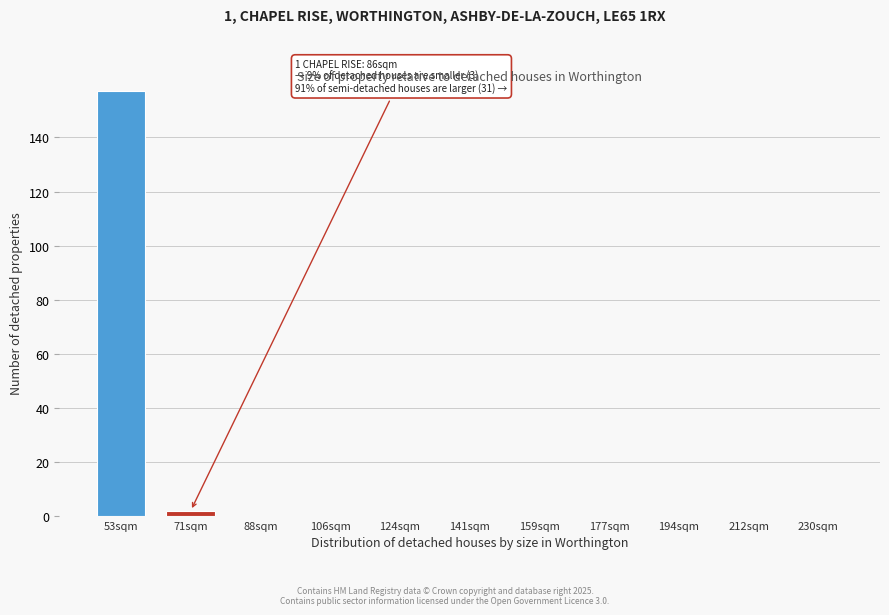

Reading right to left, list all the values displayed in this chart.

230sqm=0	212sqm=0	194sqm=0	177sqm=0	159sqm=0	141sqm=0	124sqm=0	106sqm=0	88sqm=0	71sqm=2	53sqm=157